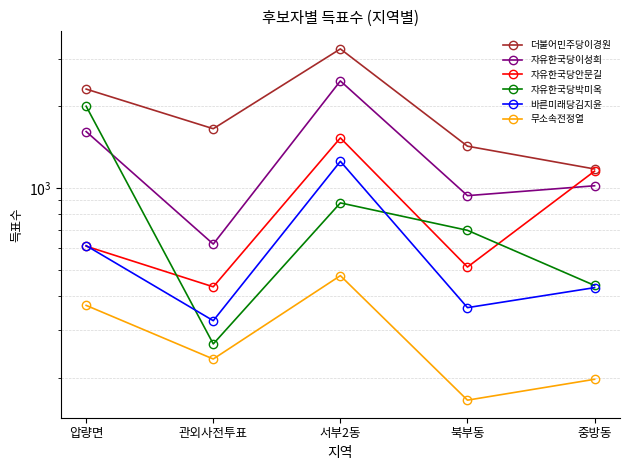

What are all the series names shown in the legend?

더불어민주당이경원, 자유한국당이성희, 자유한국당안문길, 자유한국당박미옥, 바른미래당김지윤, 무소속전정열